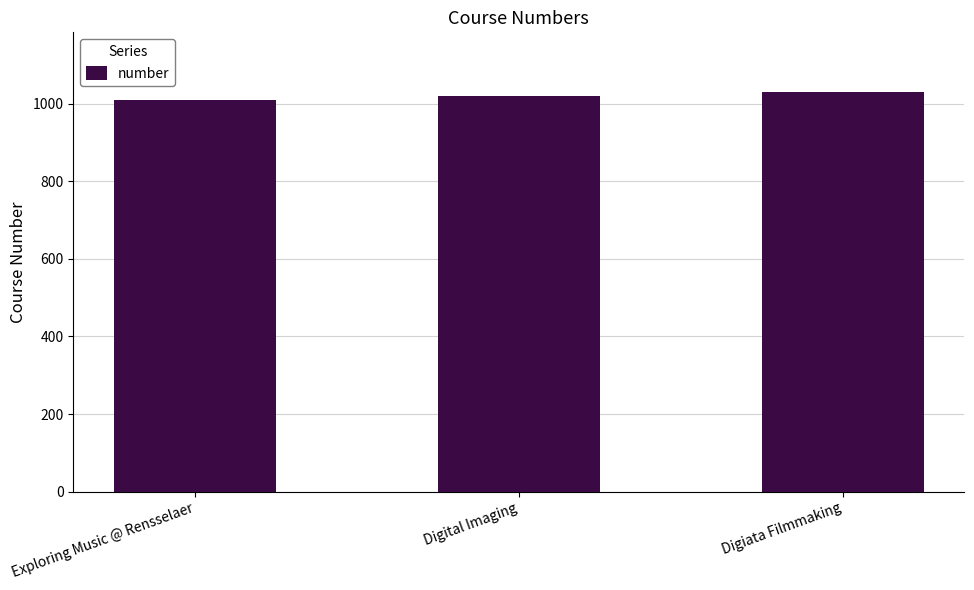

Approximately how many times larger is the value at Digital Imaging compared to Digiata Filmmaking?

1.0